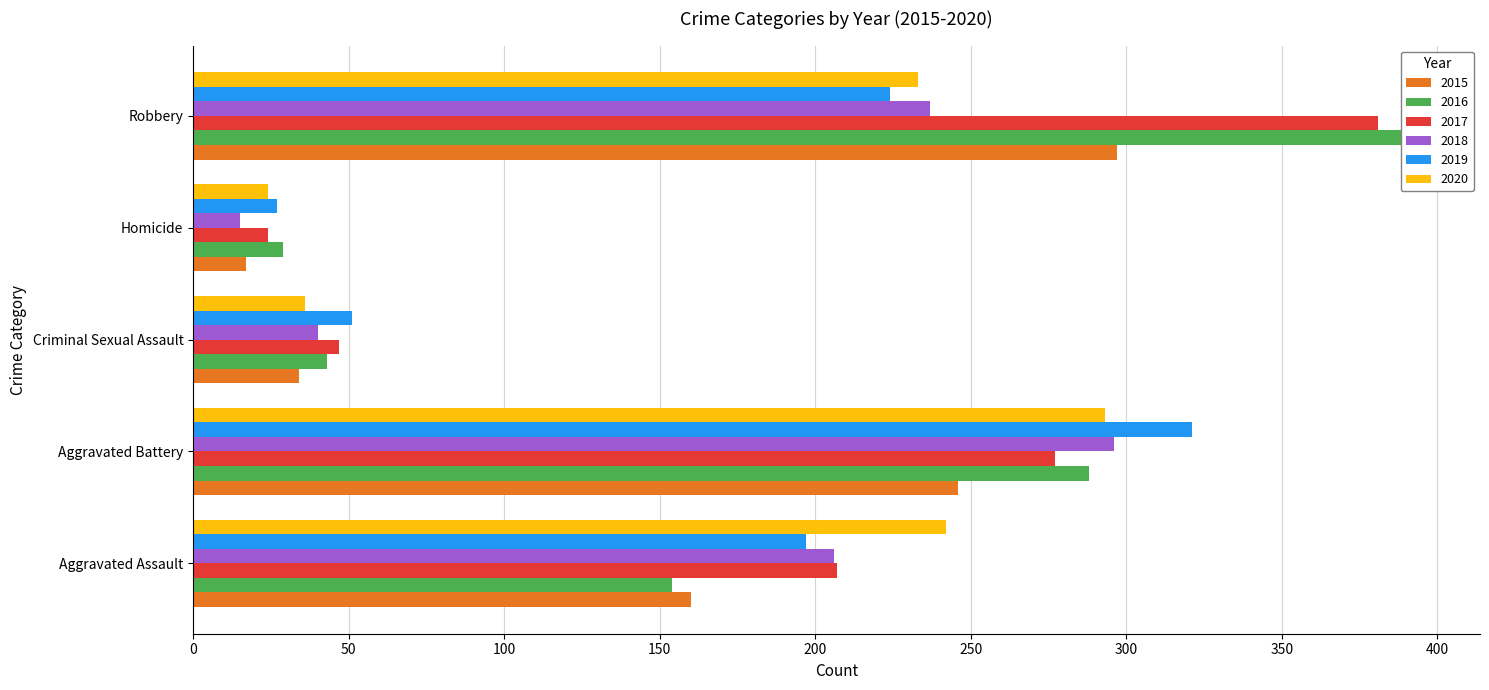

Reading left to right, what are all the values shown in this chart?

2015: Aggravated Assault=160	Aggravated Battery=246	Criminal Sexual Assault=34	Homicide=17	Robbery=297
2016: Aggravated Assault=154	Aggravated Battery=288	Criminal Sexual Assault=43	Homicide=29	Robbery=394
2017: Aggravated Assault=207	Aggravated Battery=277	Criminal Sexual Assault=47	Homicide=24	Robbery=381
2018: Aggravated Assault=206	Aggravated Battery=296	Criminal Sexual Assault=40	Homicide=15	Robbery=237
2019: Aggravated Assault=197	Aggravated Battery=321	Criminal Sexual Assault=51	Homicide=27	Robbery=224
2020: Aggravated Assault=242	Aggravated Battery=293	Criminal Sexual Assault=36	Homicide=24	Robbery=233